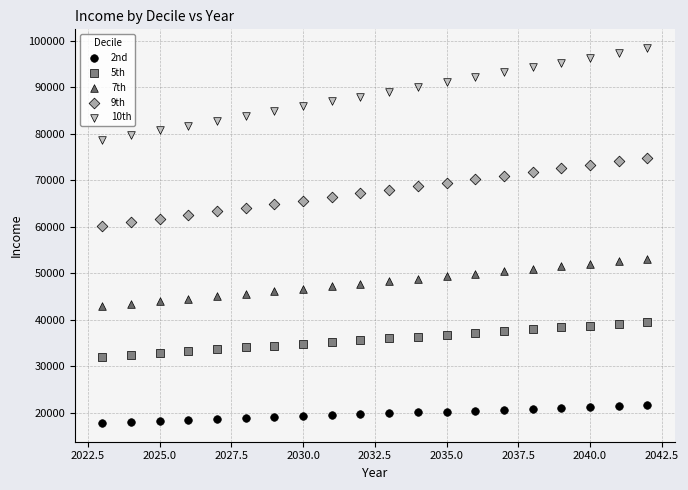

Which series reaches the minimum Y coordinate?

2nd